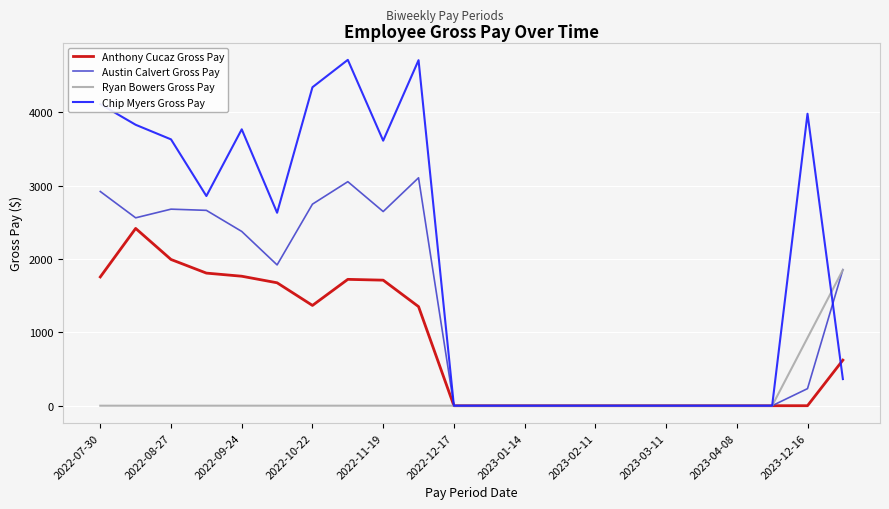

Rank the series by their maximum value, from lowest to highest.

Ryan Bowers Gross Pay, Anthony Cucaz Gross Pay, Austin Calvert Gross Pay, Chip Myers Gross Pay